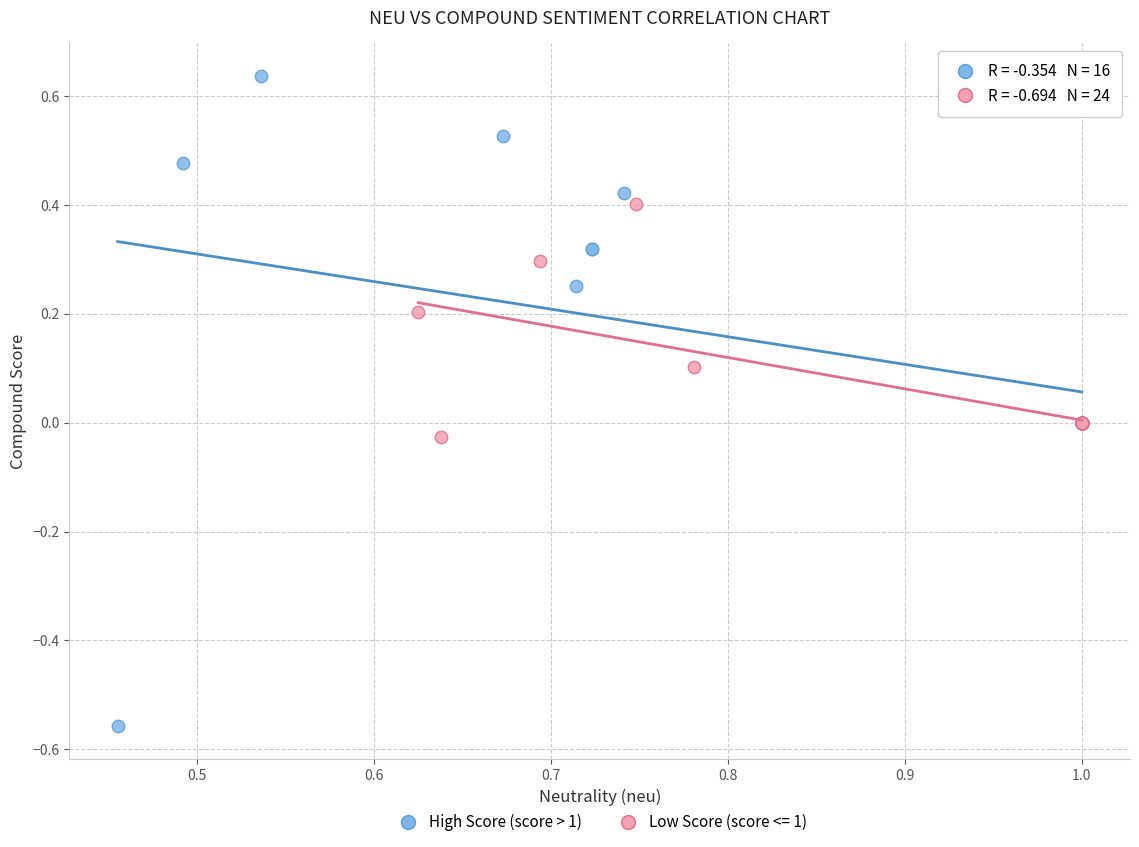

Which series contains the lowest Y value?

High Score (score > 1)